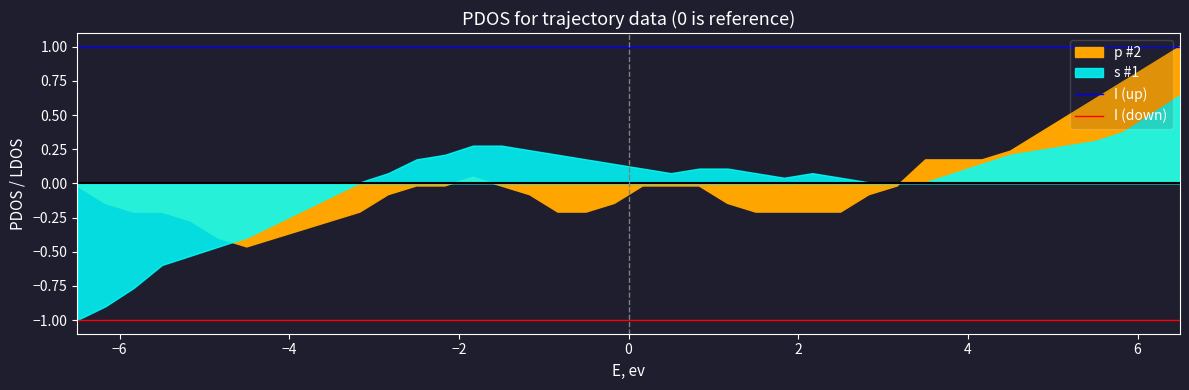

True or false: I (down) and I (up) cross at least once.

False